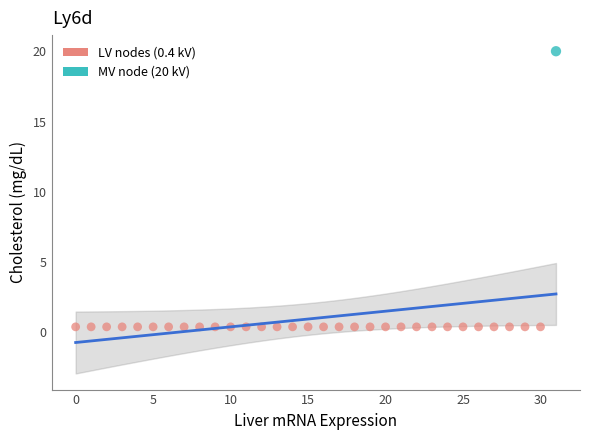

What are all the series names shown in the legend?

LV nodes (0.4 kV), MV node (20 kV)